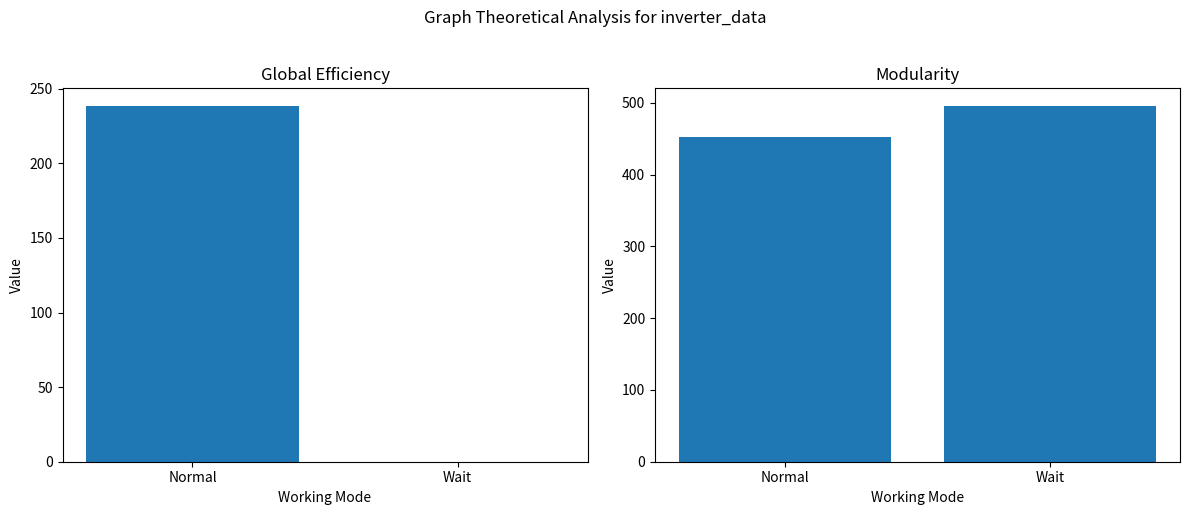

The value of Avg V MPPT 1(V) at Wait is 793.6. True or false?

False